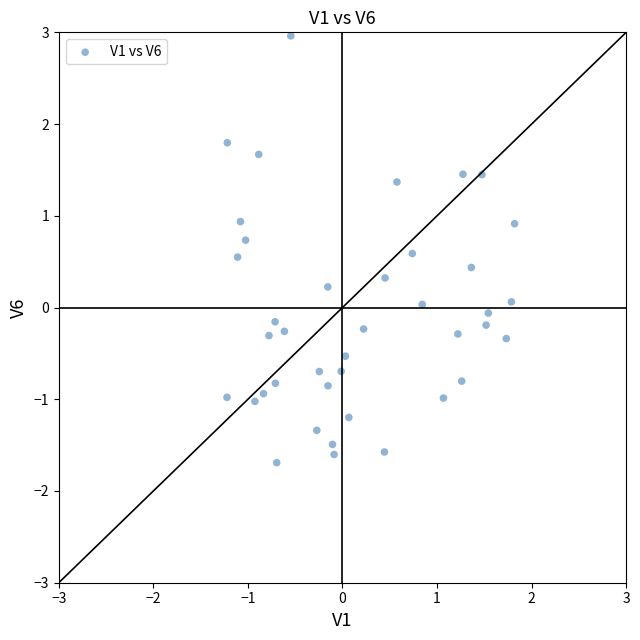

What is the range of X values (max minus min)?

3.0